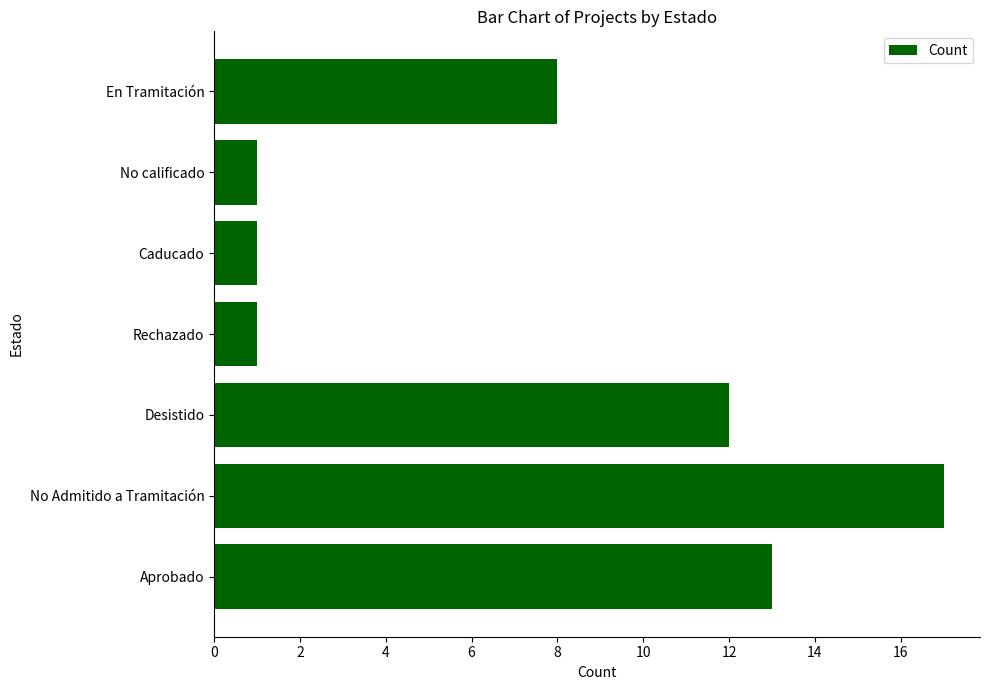

The chart shows a value of 13 at Aprobado. True or false?

True